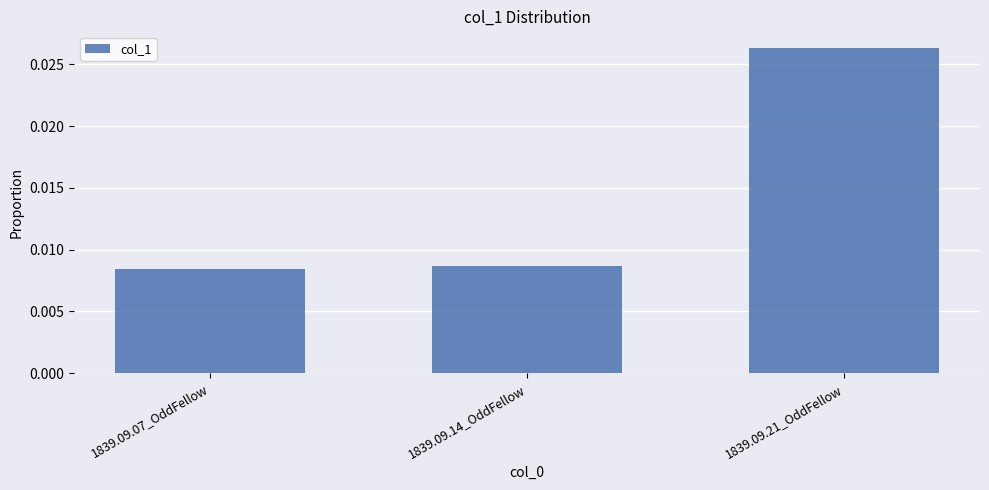

What is the label of the 1st bar from the left?

1839.09.07_OddFellow